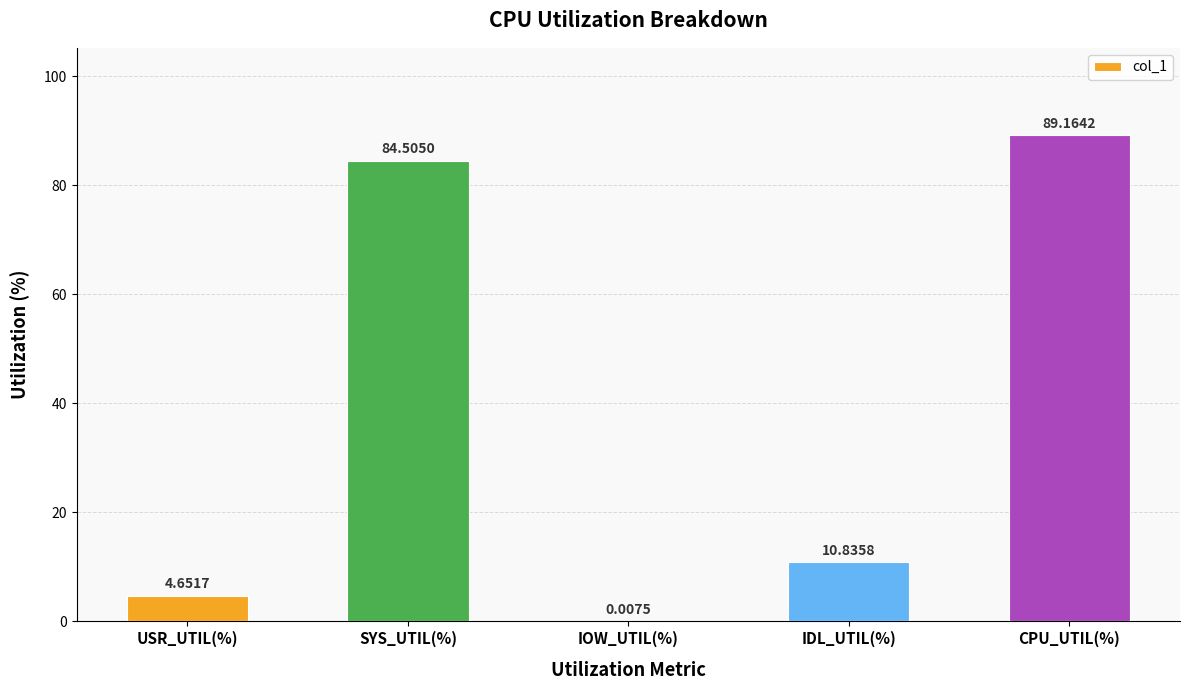

What is the ratio of the value at CPU_UTIL(%) to the value at USR_UTIL(%)?

19.2